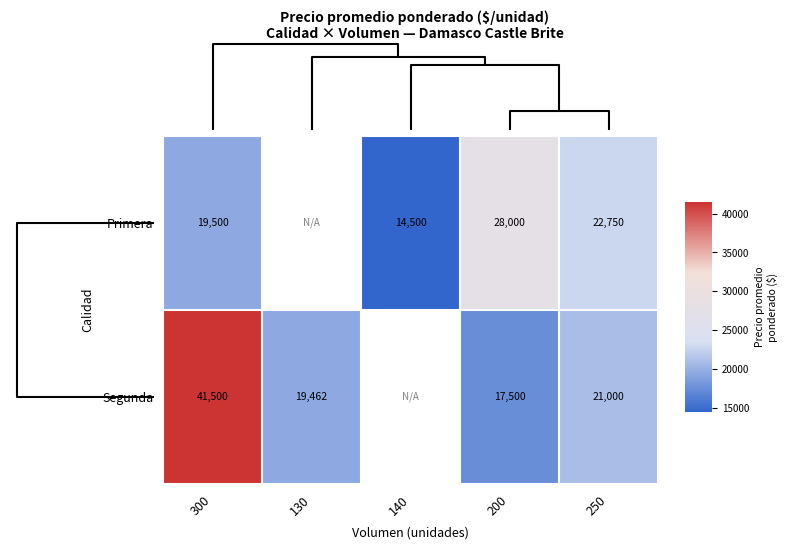

What is the sum of the Segunda values at 300 and 250?

62500